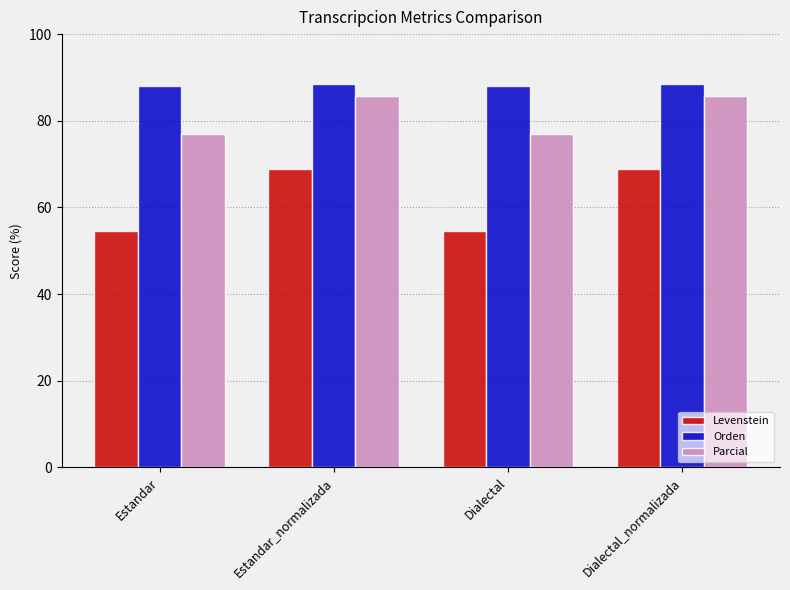

What are all the series names shown in the legend?

Levenstein, Orden, Parcial